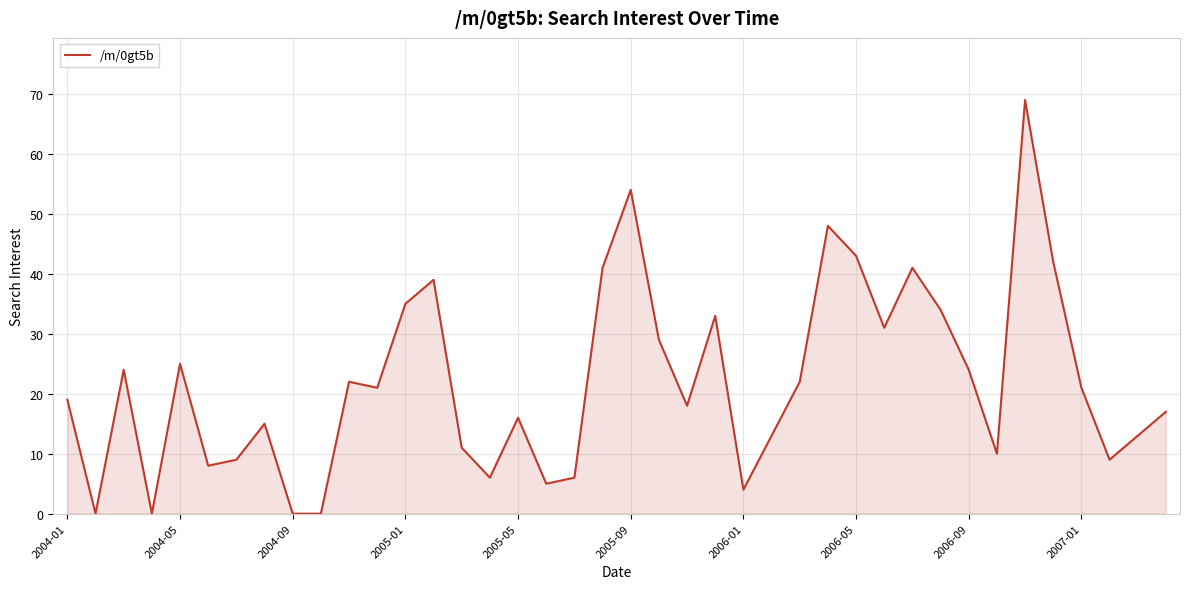

What is the difference between the maximum and minimum values?

69